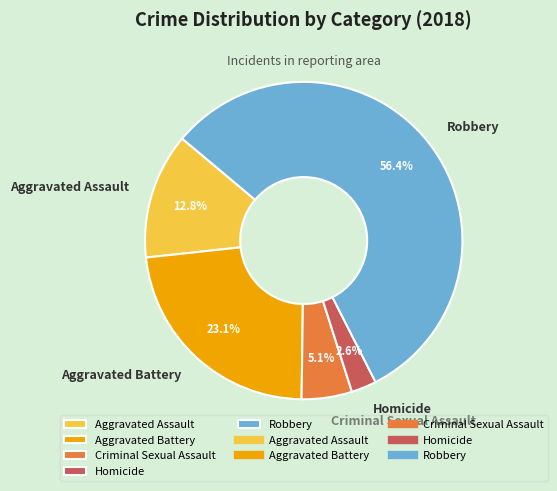

To the nearest percent, what percentage of the pie is Robbery?

56%